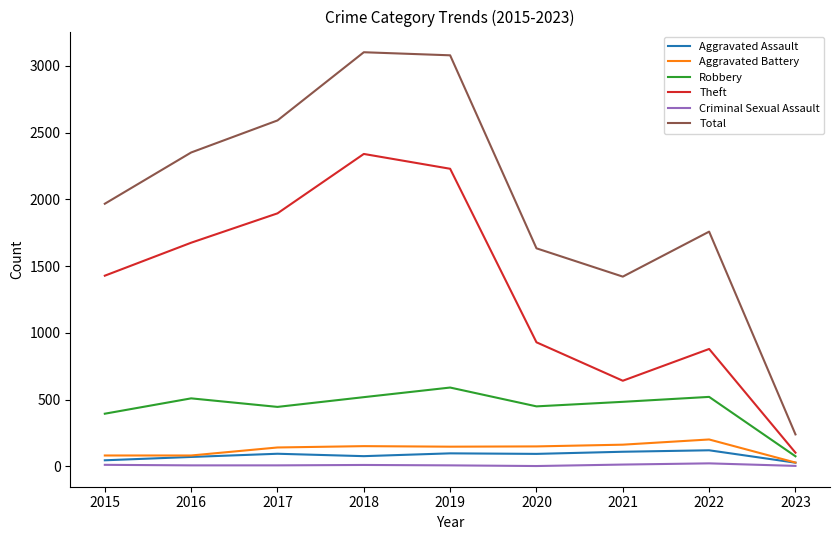

Which category has the highest value in the Aggravated Battery series?

2022